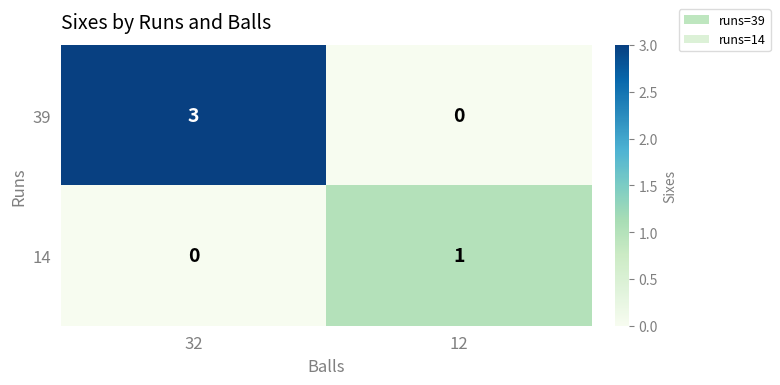

What is the sum of the 39 values at 32 and 12?

3